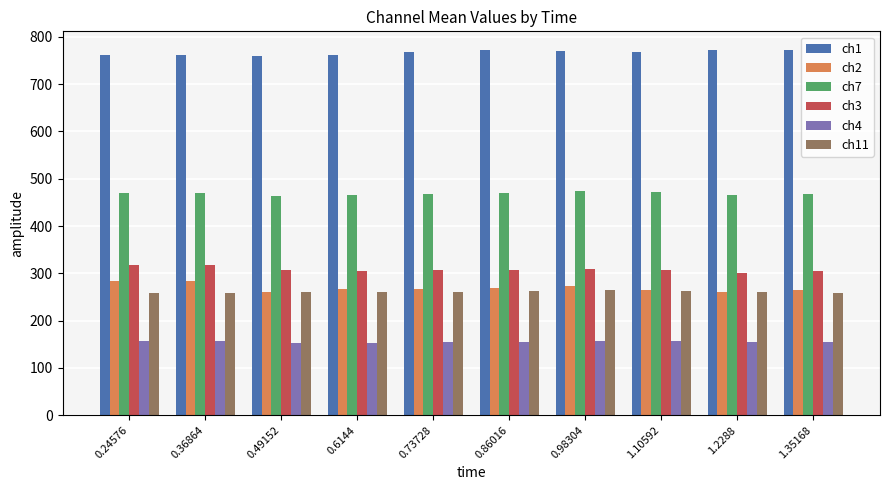

How many distinct data groups are displayed?

6